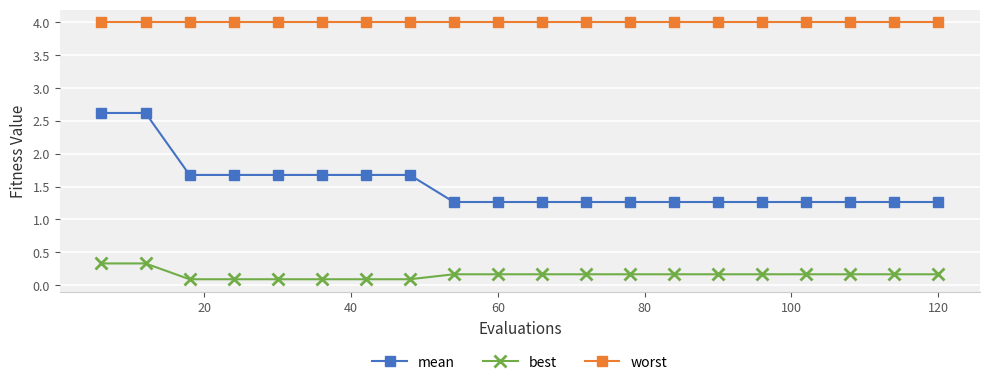

What is the value of the best point at the 11th from the left?

0.2